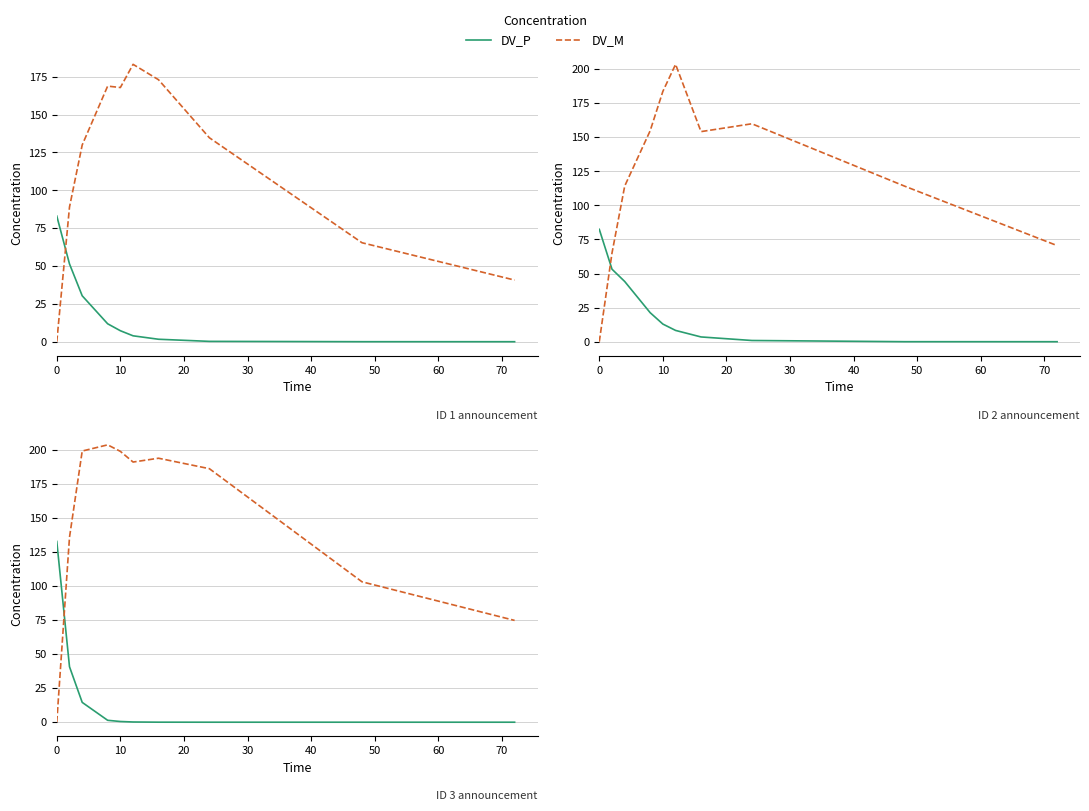

True or false: DV_M and DV_P cross at least once.

True